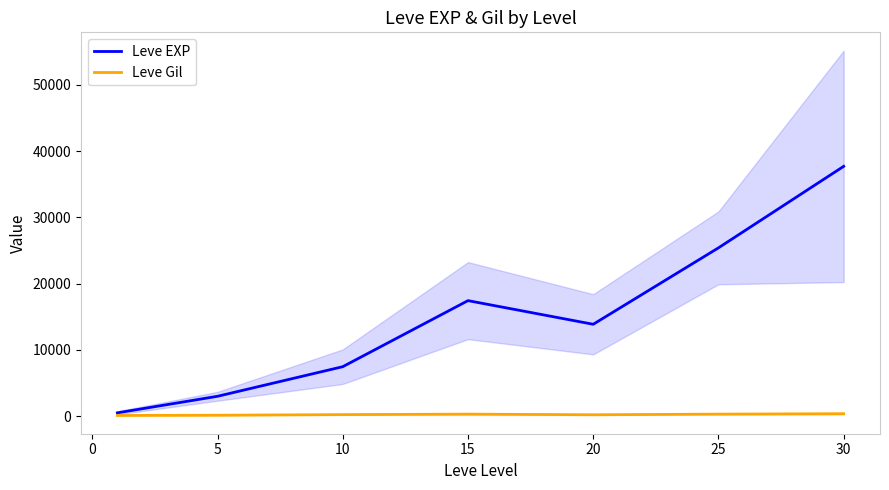

True or false: Leve Gil has more than 1 interior local peaks.

False